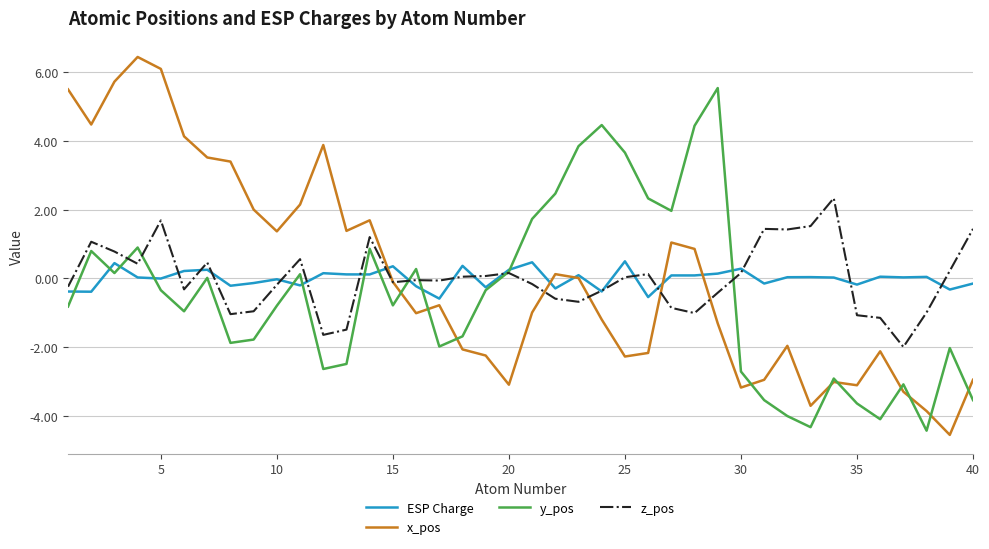

True or false: ESP Charge and z_pos cross at least once.

True